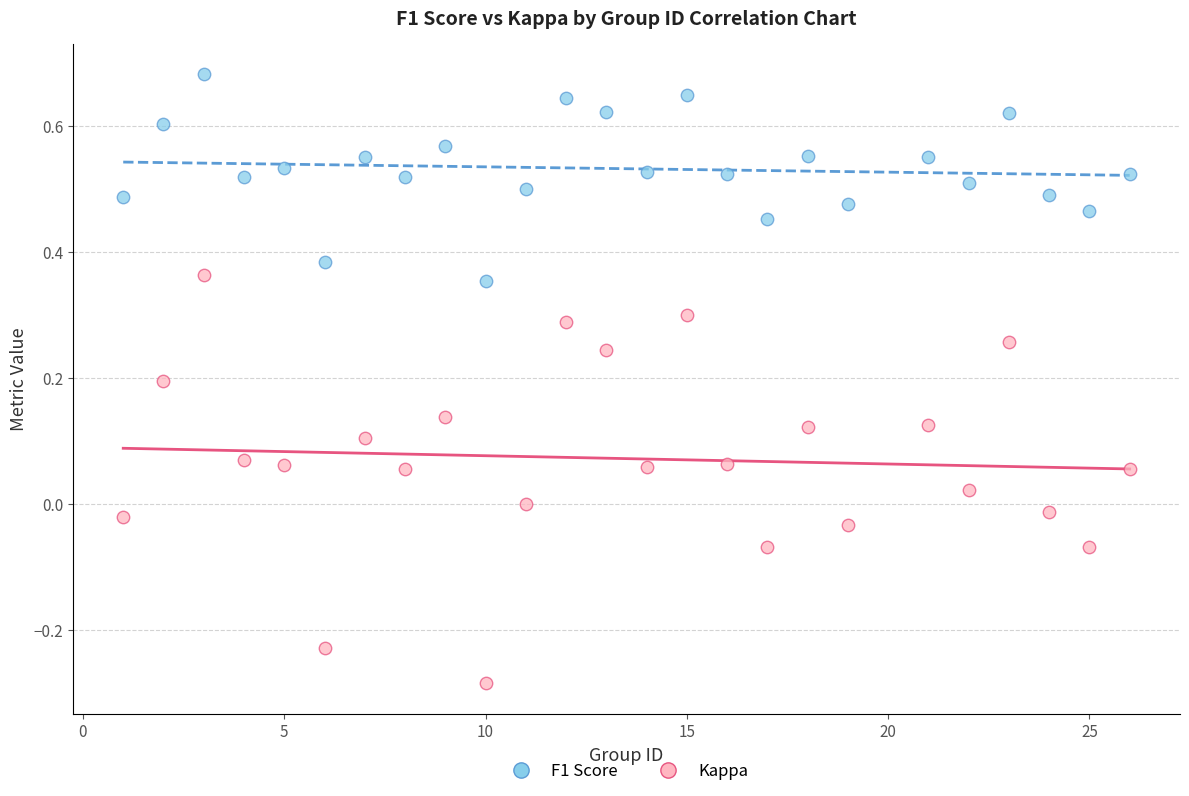

What are all the series names shown in the legend?

F1 Score, Kappa